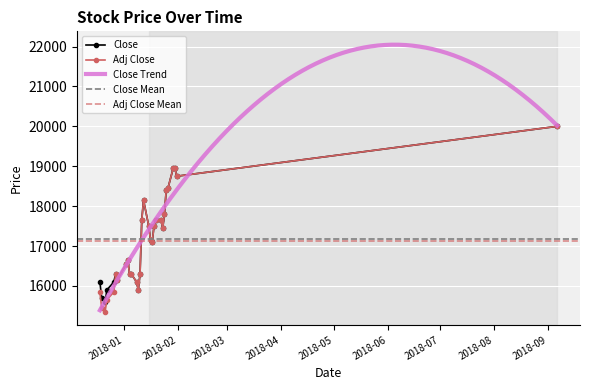

What position from the left is 2017-12-26?

5